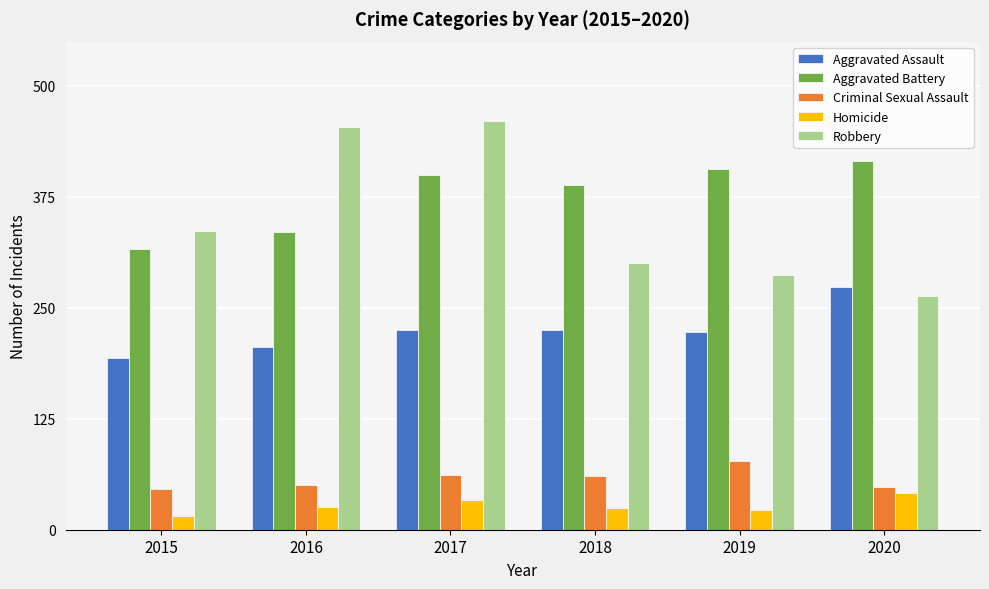

What is the average value of the Homicide series?

27